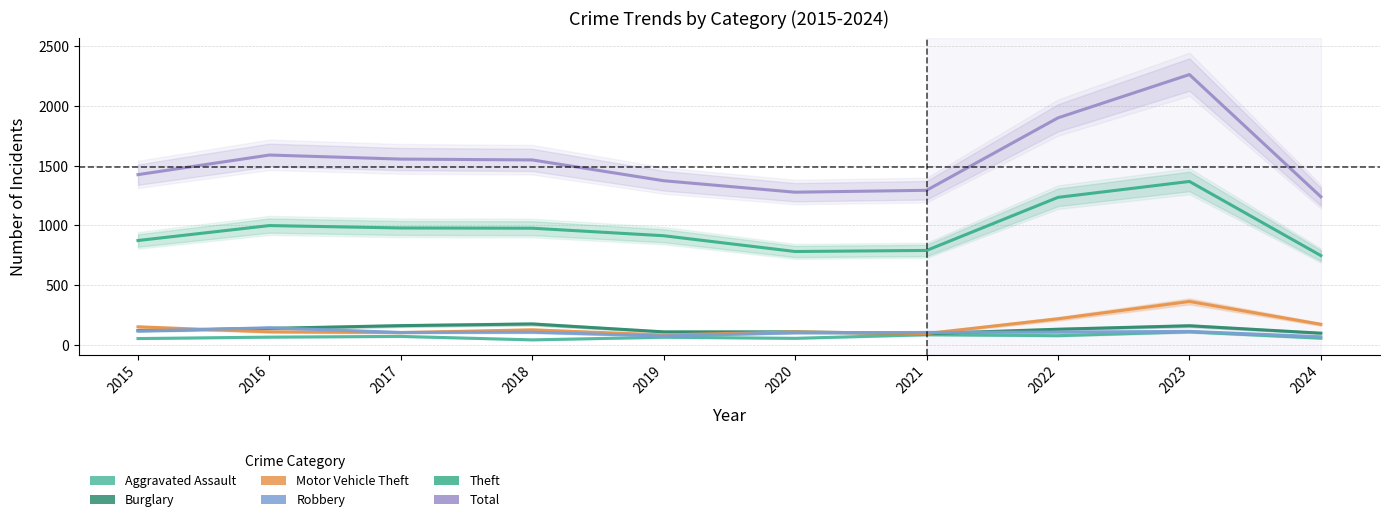

Where does the Aggravated Assault series first go above 66?

2017